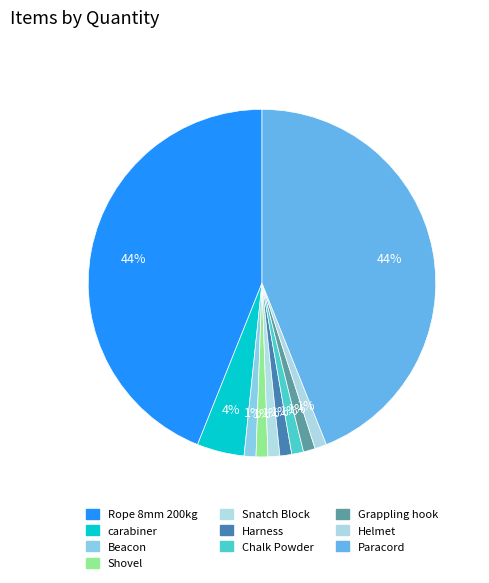

True or false: Shovel accounts for 1% of the total.

True